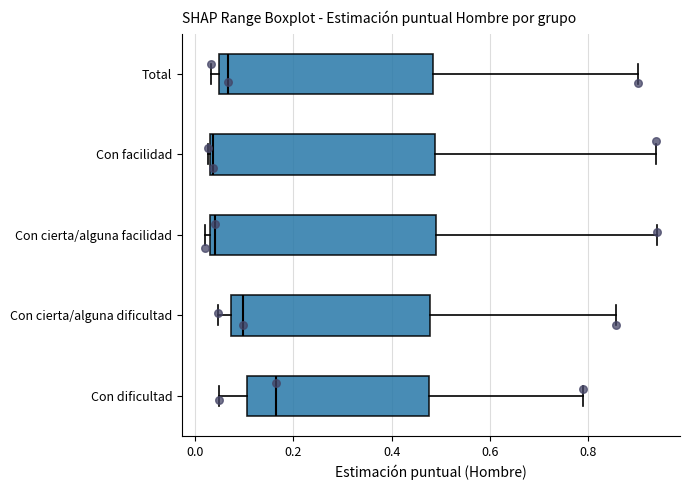

Where is the right edge of the box for Total on the x-axis? The values are not printed on the chart, so give them approximately, as read against the axis.

0.48